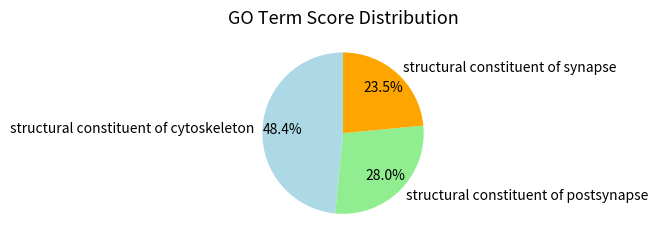

Does structural constituent of synapse represent more than half of the total?

No